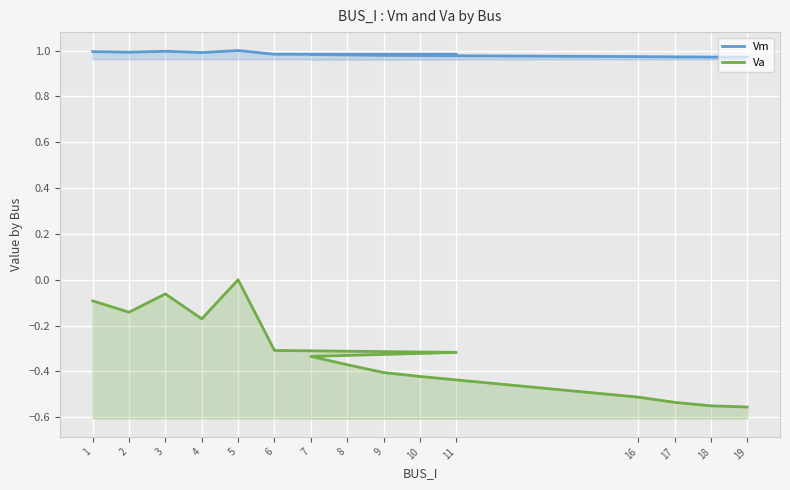

How many lines are shown in the chart?

2